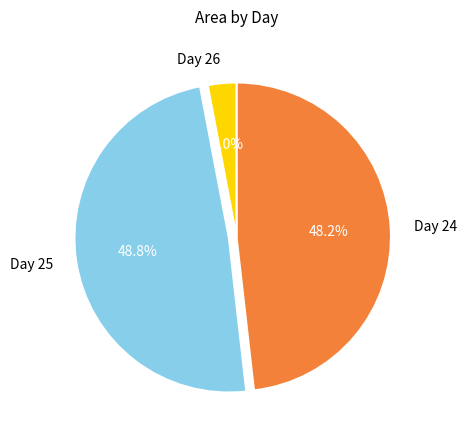

What is the total percentage of Day 26 and Day 25?

51.8%